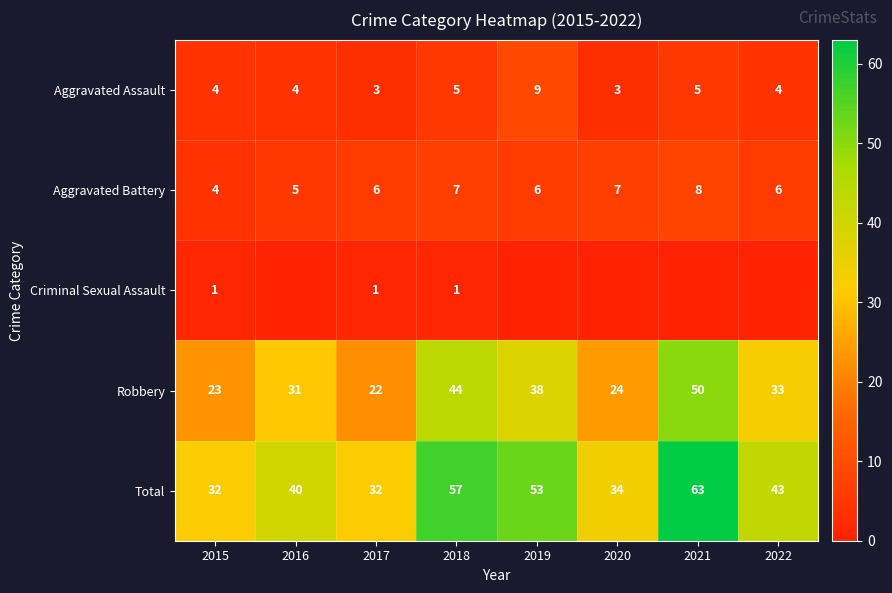

Is the value of Total at 2017 greater than the value of Robbery at 2019?

No